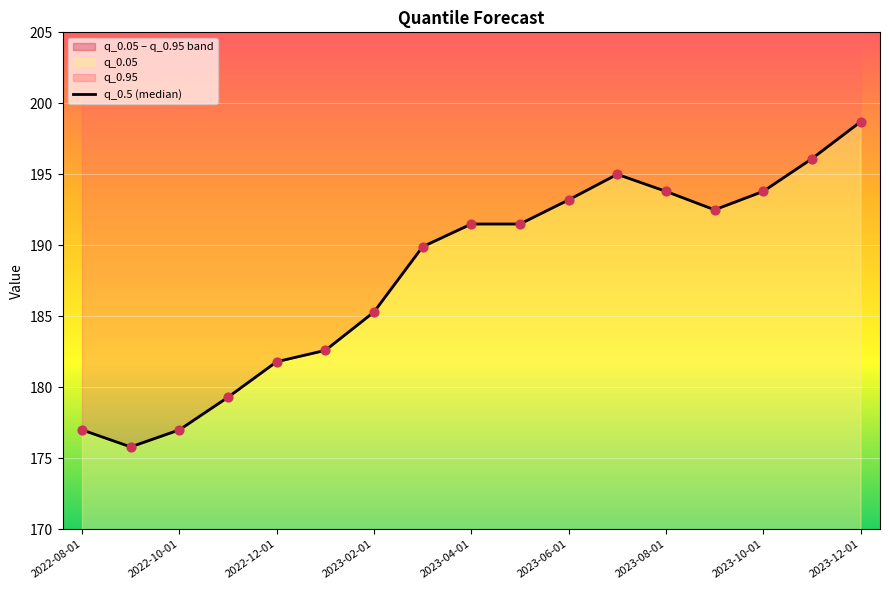

What is the ratio of the value at 14 to the value at 11?

1.0